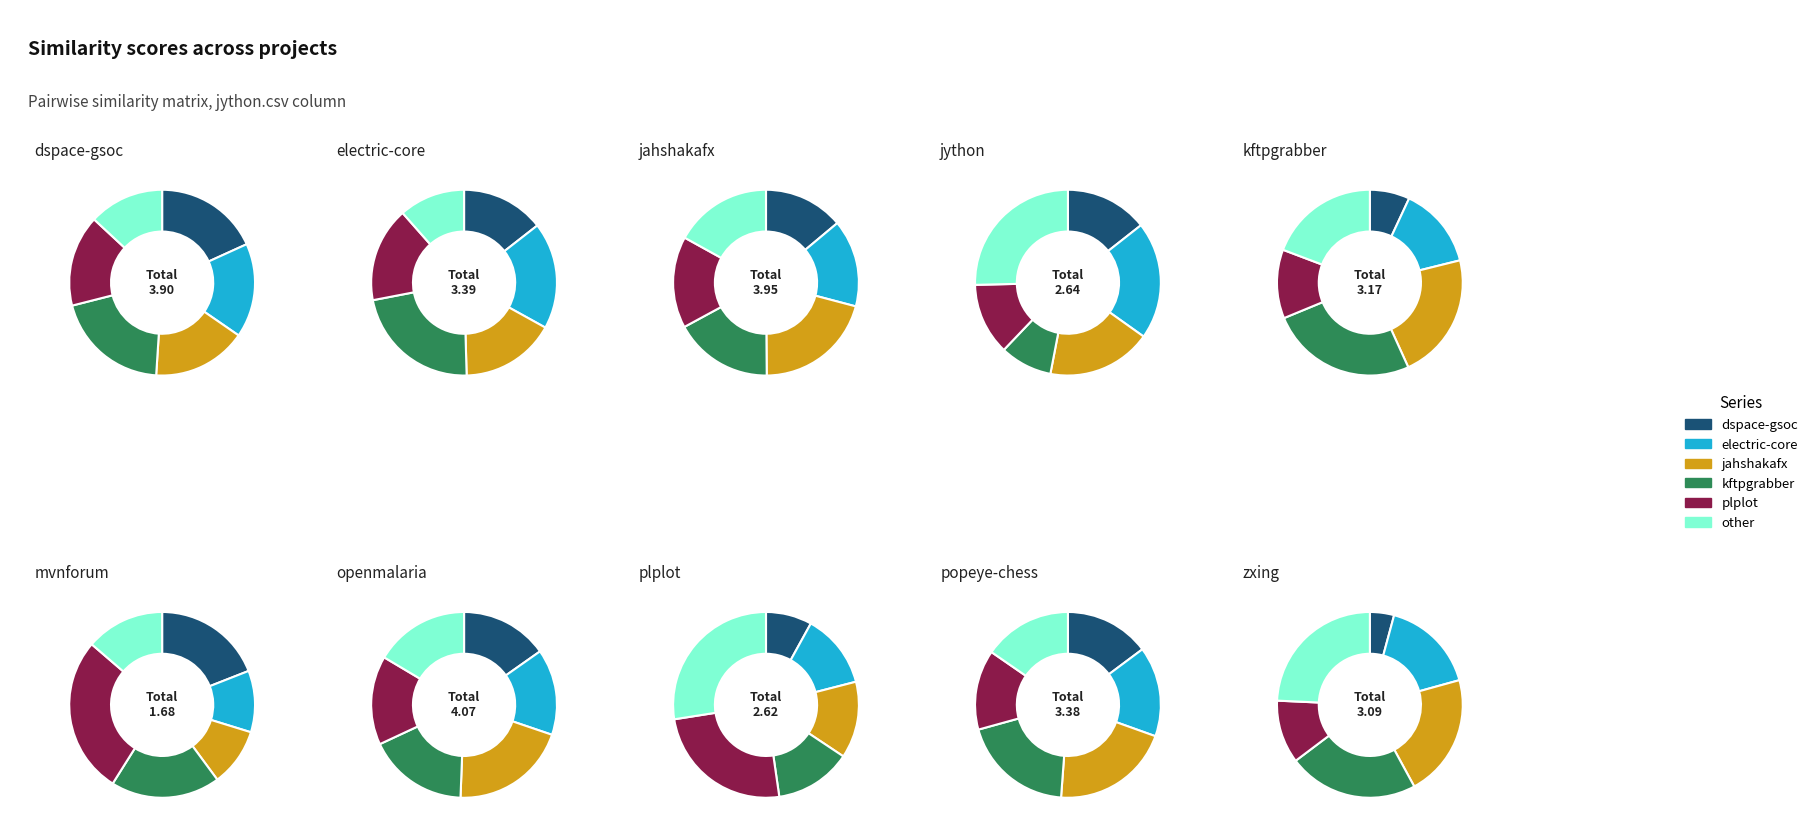

To the nearest percent, what is the difference between the openmalaria.csv and dspace-gsoc.csv slice percentages?

4%